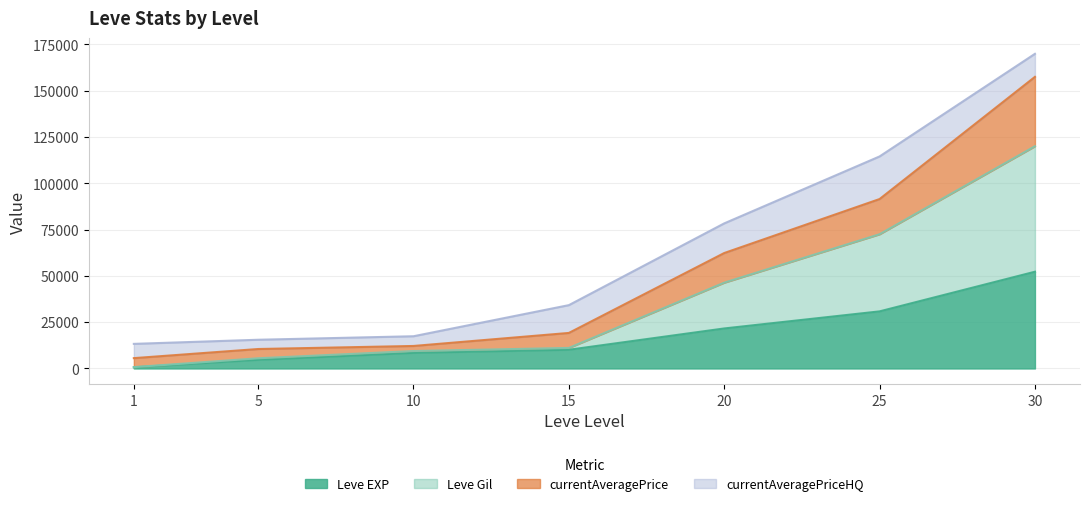

What is the total value across all series at 5?

15500.0